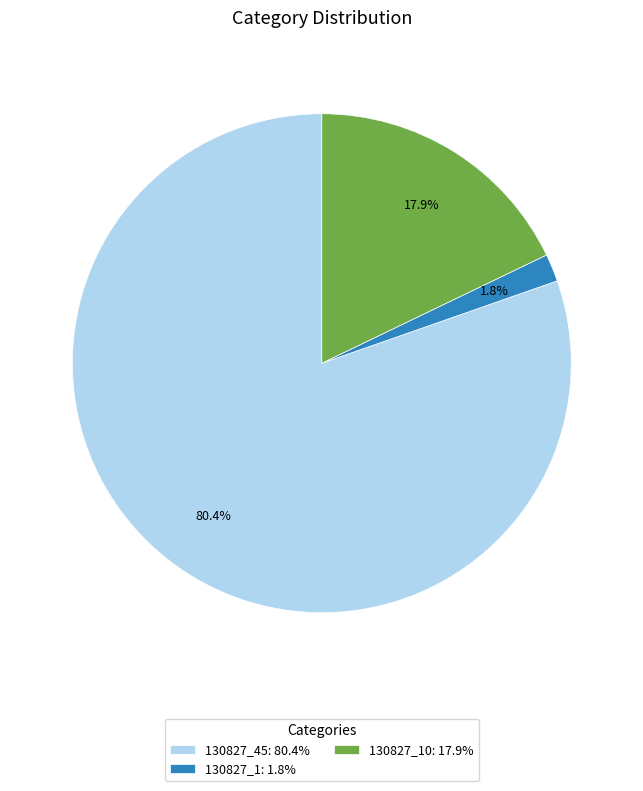

Does any single category account for the majority?

Yes